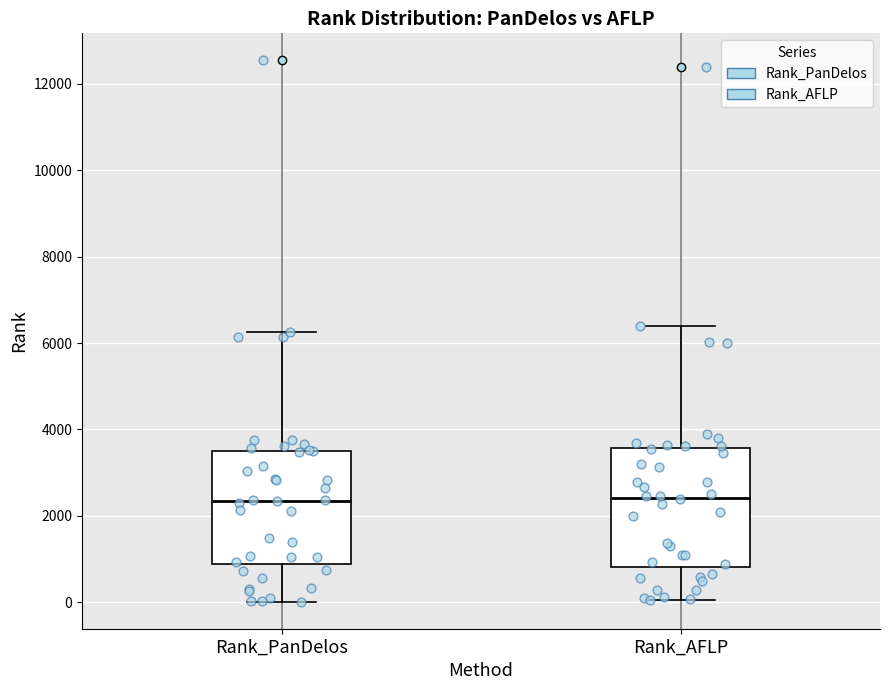

Where is the upper edge of the box for Rank_AFLP on the y-axis? The values are not printed on the chart, so give them approximately, as read against the axis.

3600